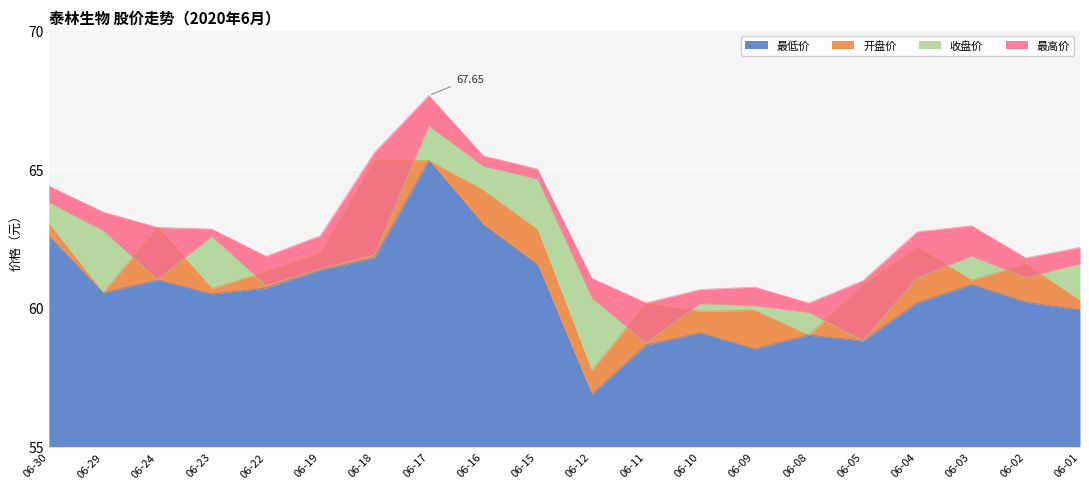

Does the chart display data point markers on the line(s)?

No